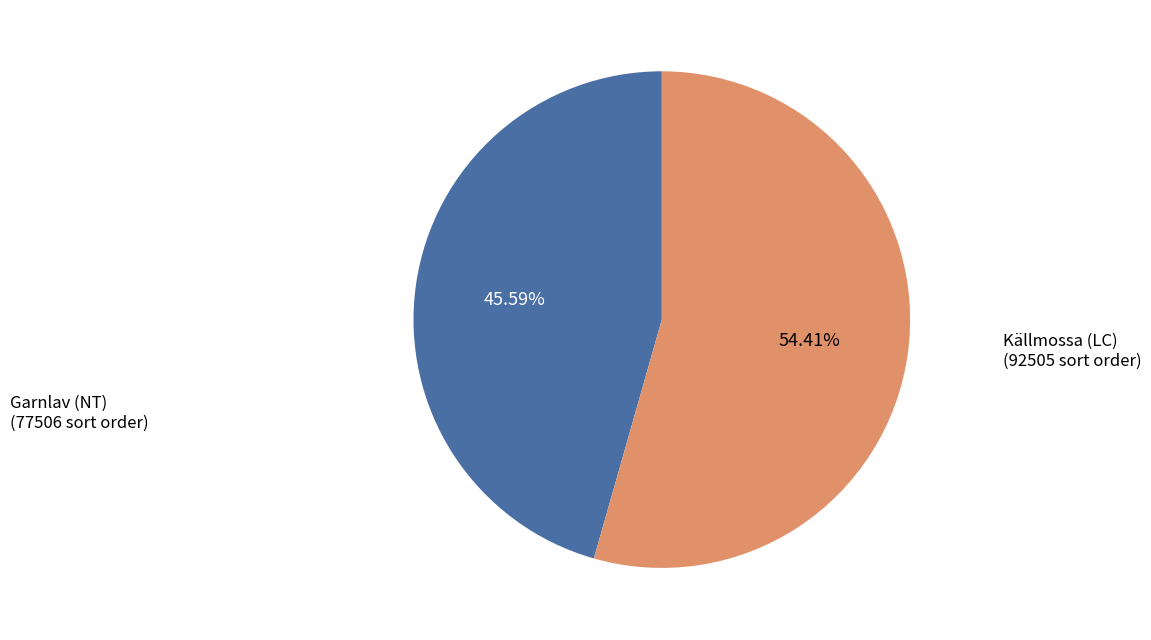

To the nearest percent, what is the difference between the largest and smallest slice percentages?

9%